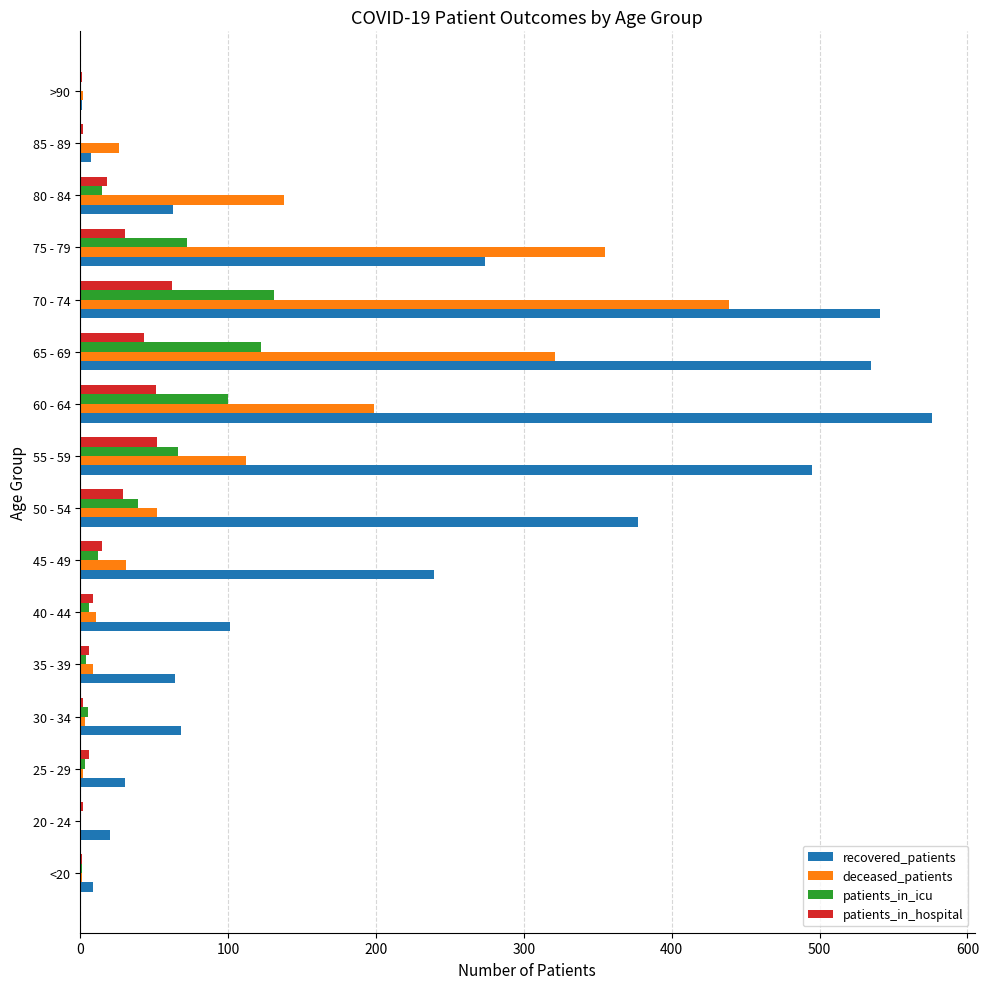

What is the sum of all patients_in_hospital values?

329